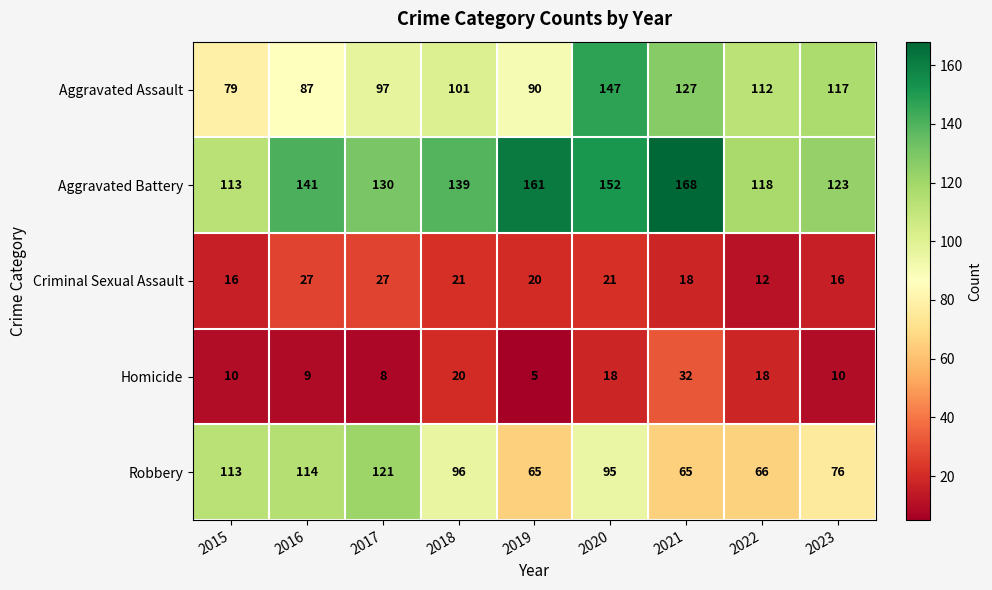

What is the smallest value displayed?

5